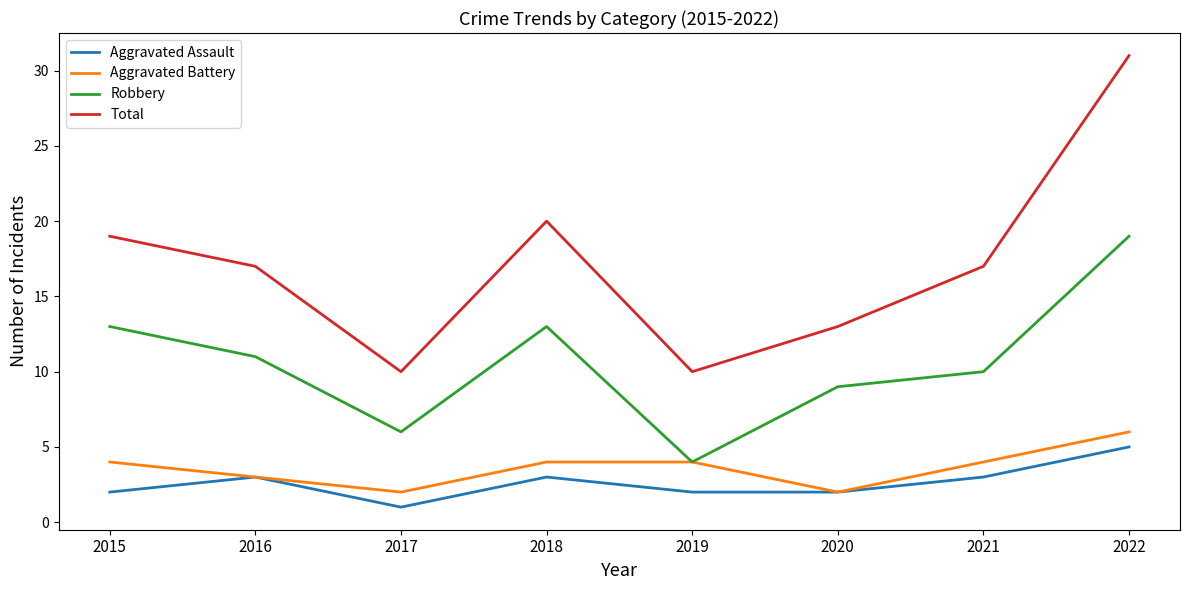

The value of Aggravated Assault at 2021 is 3. True or false?

True